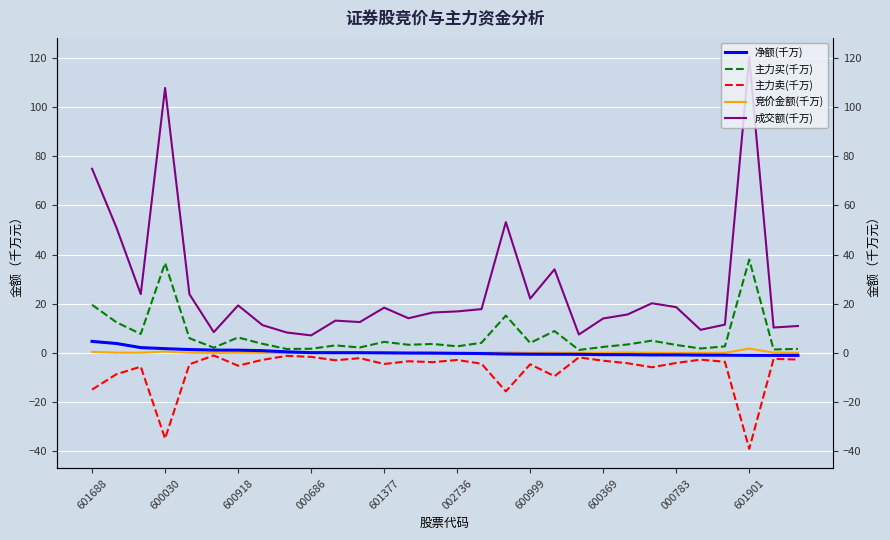

True or false: 净额(千万) and 成交额(千万) cross at least once.

False